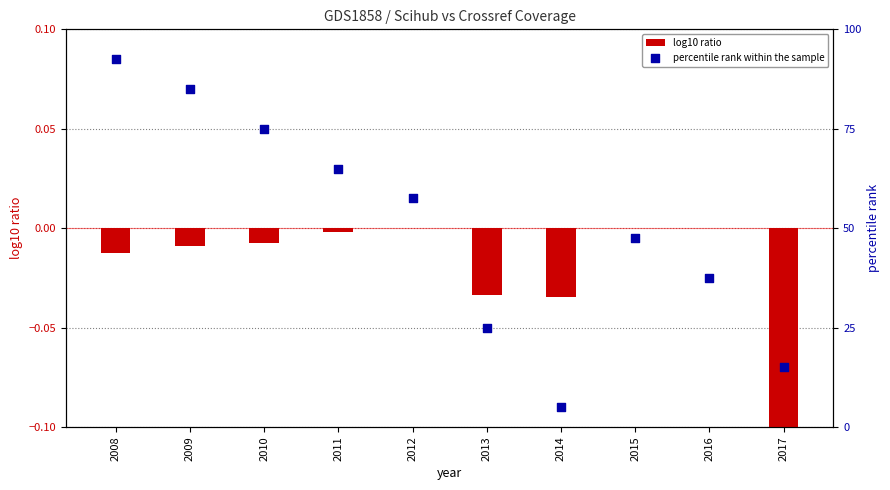

What is the total value across all series at 2011?

65.0